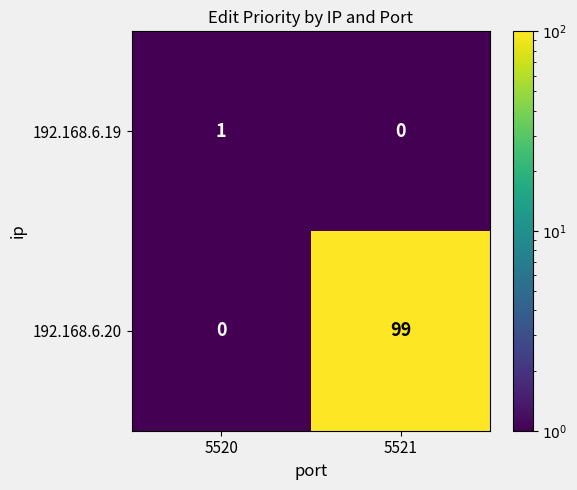

Rank the categories by 192.168.6.20 value from highest to lowest.

5521, 5520